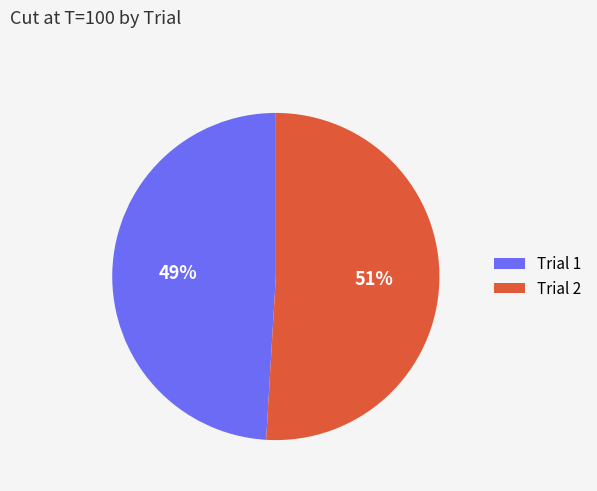

To the nearest percent, what percentage of the pie is Trial 1?

49%